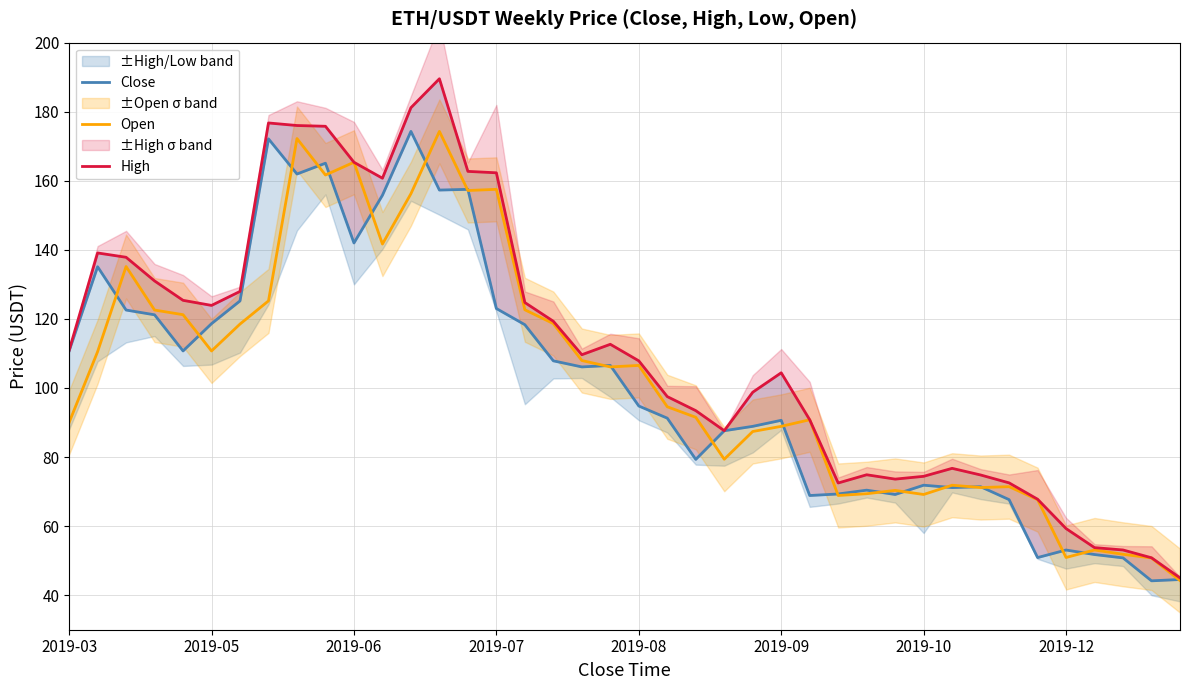

How many series are shown in this chart?

3